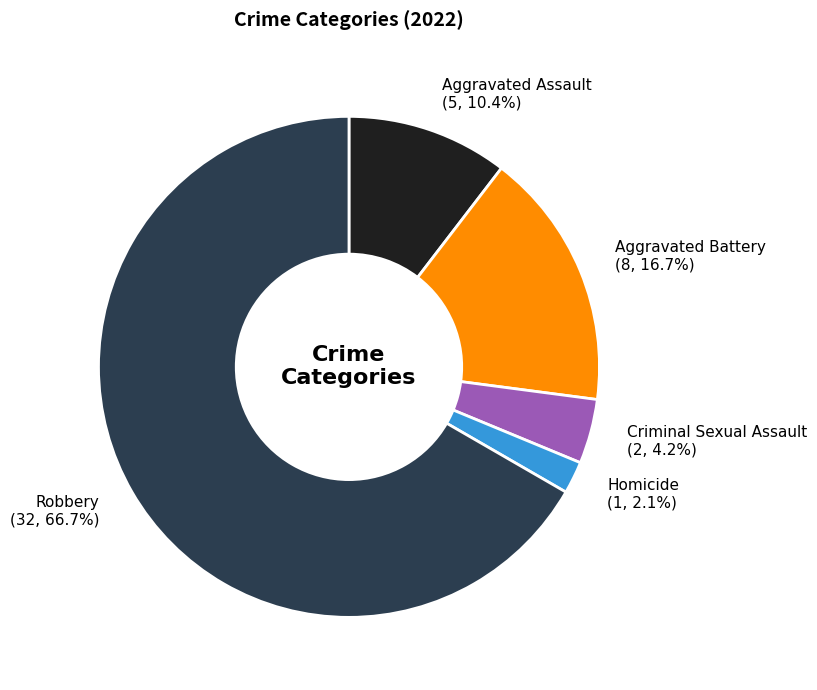

What is the majority slice?

Robbery